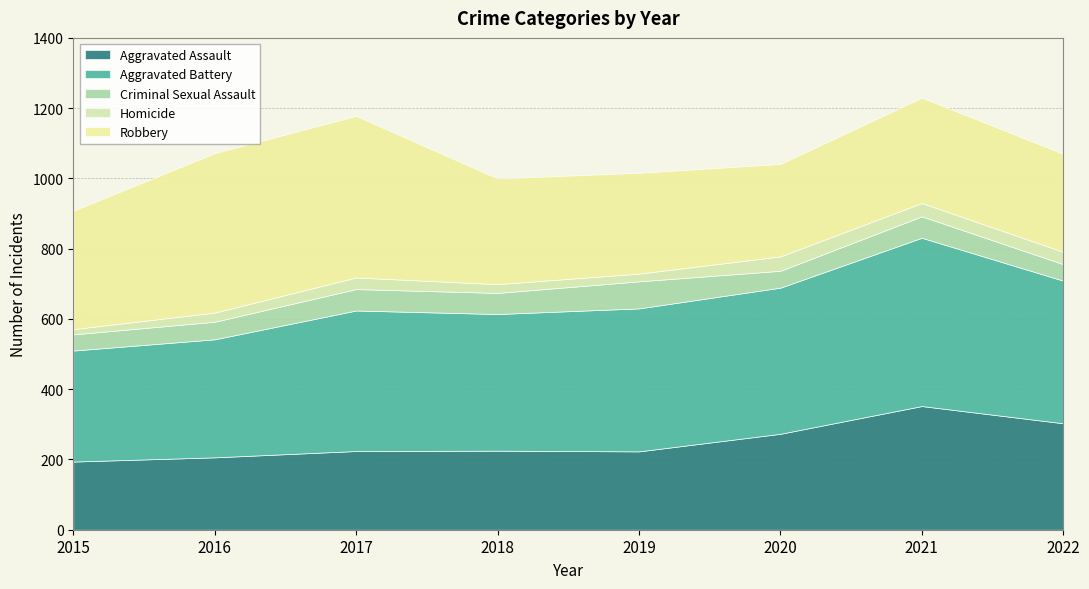

What is the minimum value for Robbery?

263